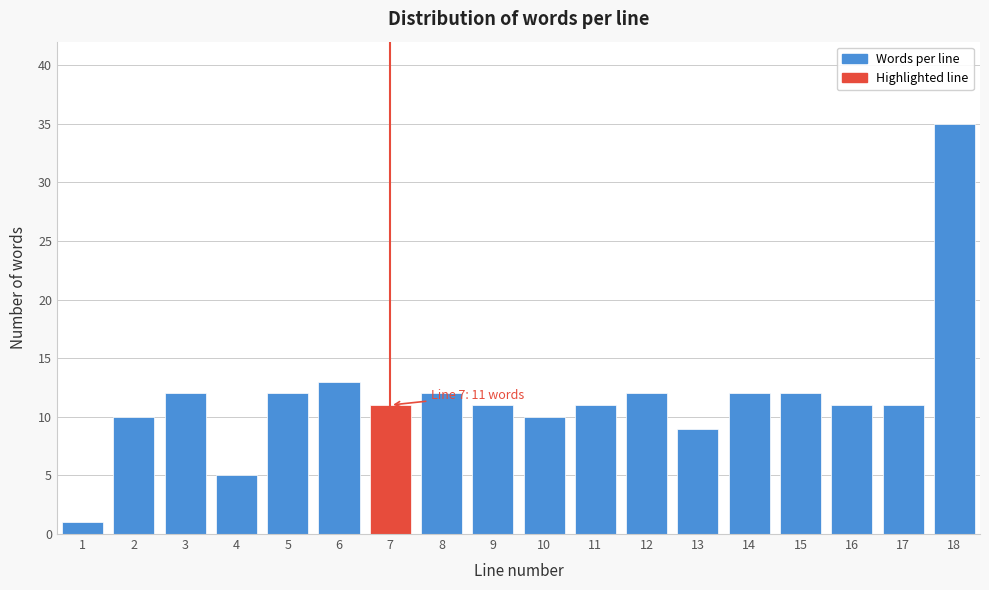

Reading left to right, what are all the values shown in this chart?

1	10	12	5	12	13	11	12	11	10	11	12	9	12	12	11	11	35